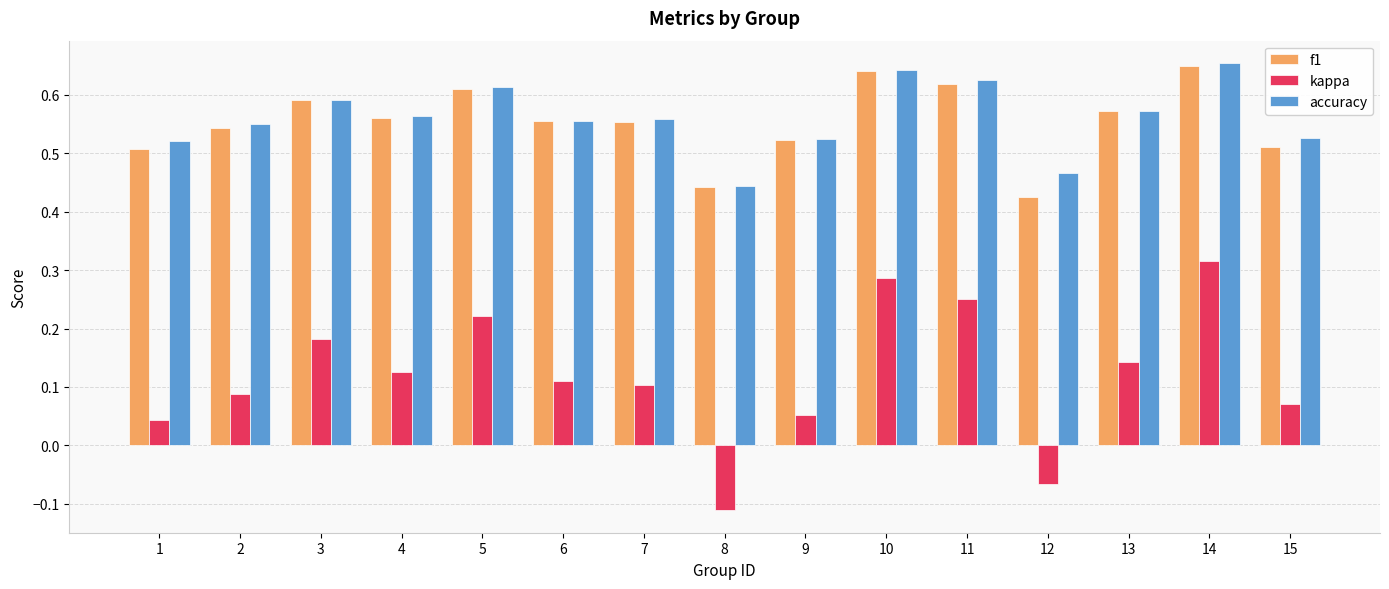

Which series changed the most between 6 and 8?

kappa